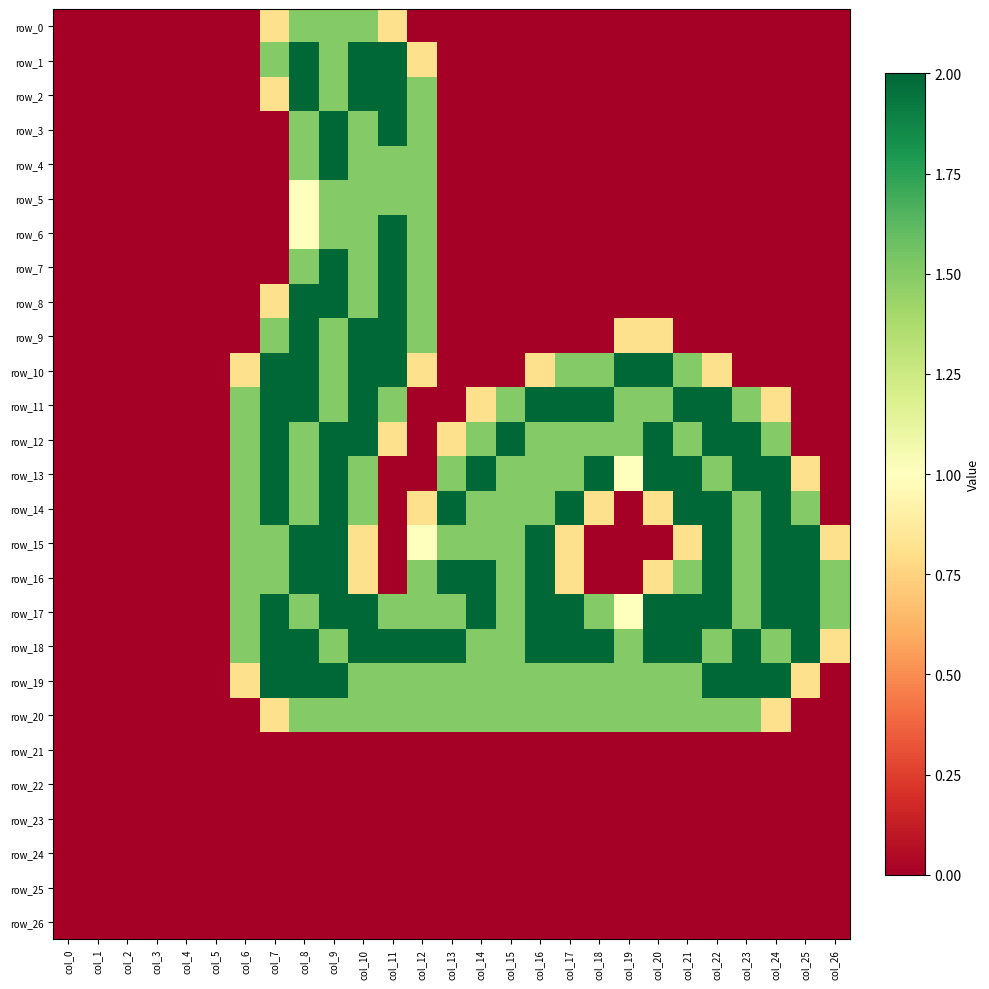

Between col_12 and col_6, which is larger?

col_12